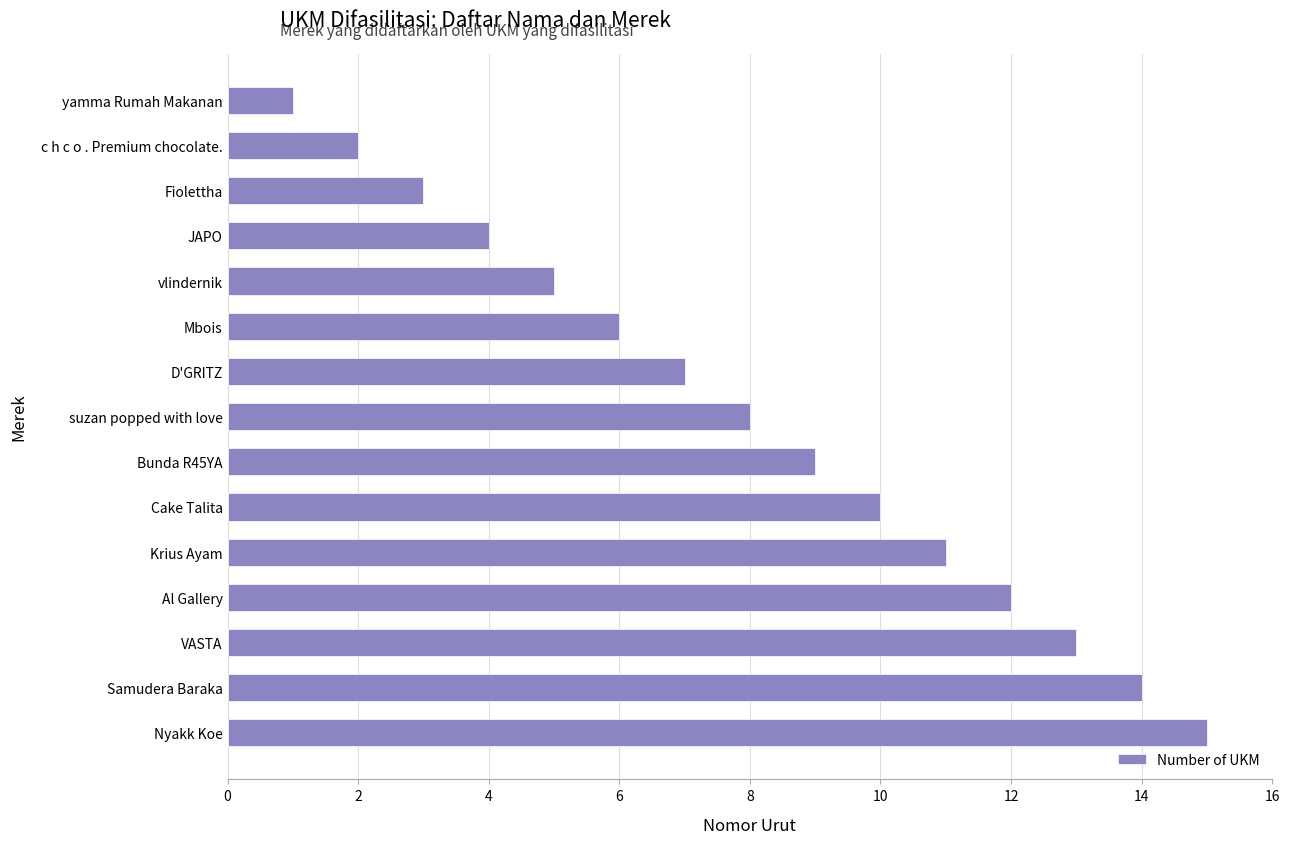

Which category has the lowest value across all series?

yamma Rumah Makanan